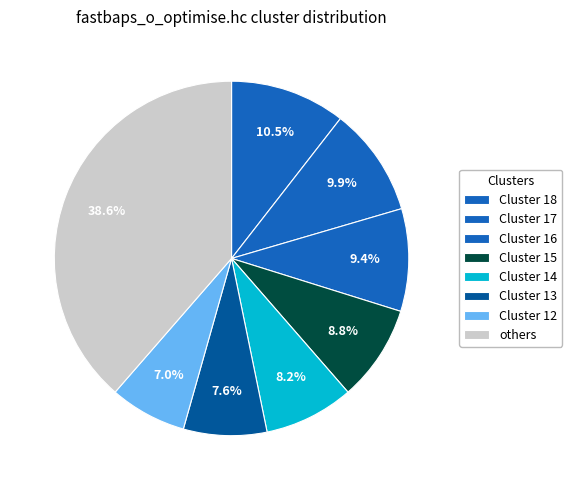

Count the number of slices in the pie.

8